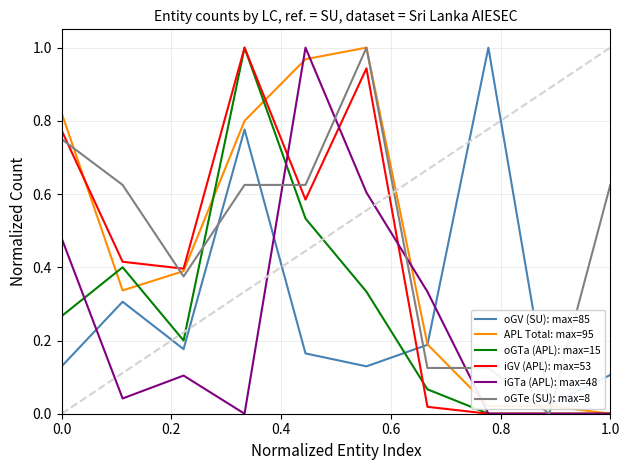

Reading left to right, what are all the values shown in this chart?

oGV (SU): max=85: 0.1	0.3	0.2	0.8	0.2	0.1	0.2	1.0	0.0	0.1
APL Total: max=95: 0.8	0.3	0.4	0.8	1.0	1.0	0.2	0.0	0.0	0.0
oGTa (APL): max=15: 0.3	0.4	0.2	1.0	0.5	0.3	0.1	0.0	0.0	0.0
iGV (APL): max=53: 0.8	0.4	0.4	1.0	0.6	0.9	0.0	0.0	0.0	0.0
iGTa (APL): max=48: 0.5	0.0	0.1	0.0	1.0	0.6	0.3	0.0	0.0	0.0
oGTe (SU): max=8: 0.8	0.6	0.4	0.6	0.6	1.0	0.1	0.1	0.0	0.6